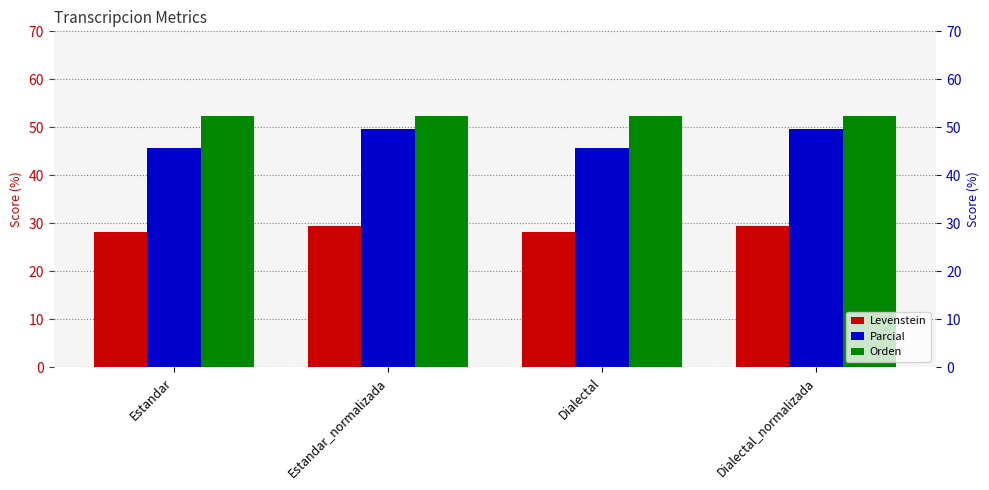

At how many categories does at least one series exceed 46?

4